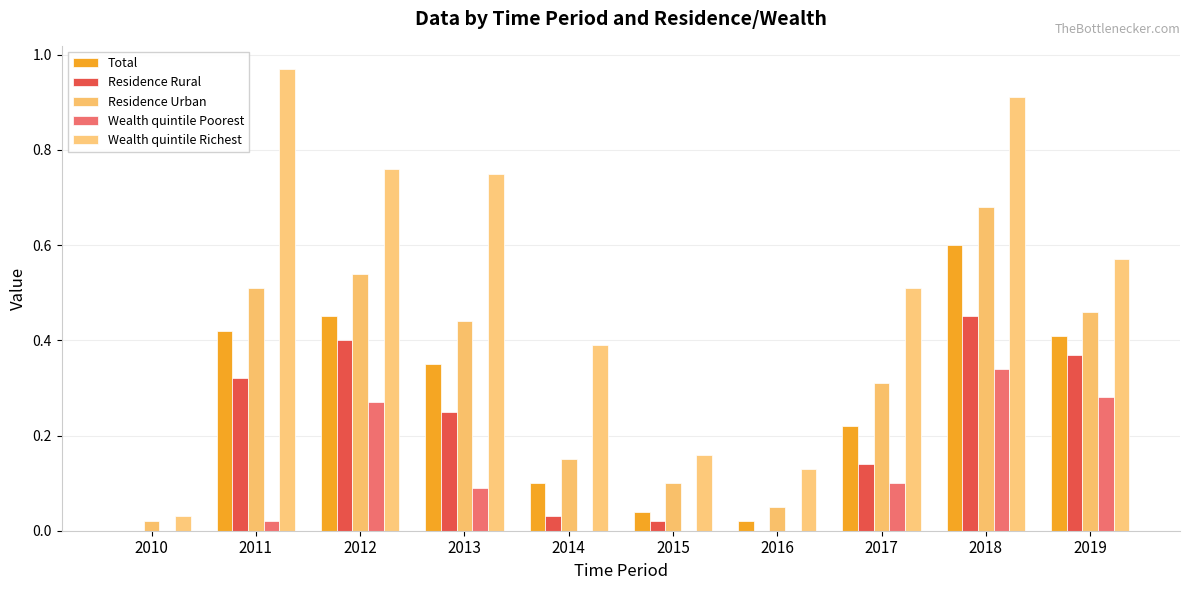

The value of Residence Urban at 2012 is 0.5. True or false?

True